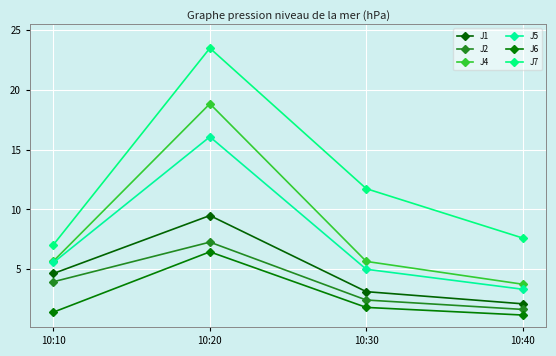

Which series has the widest spread of values?

J7